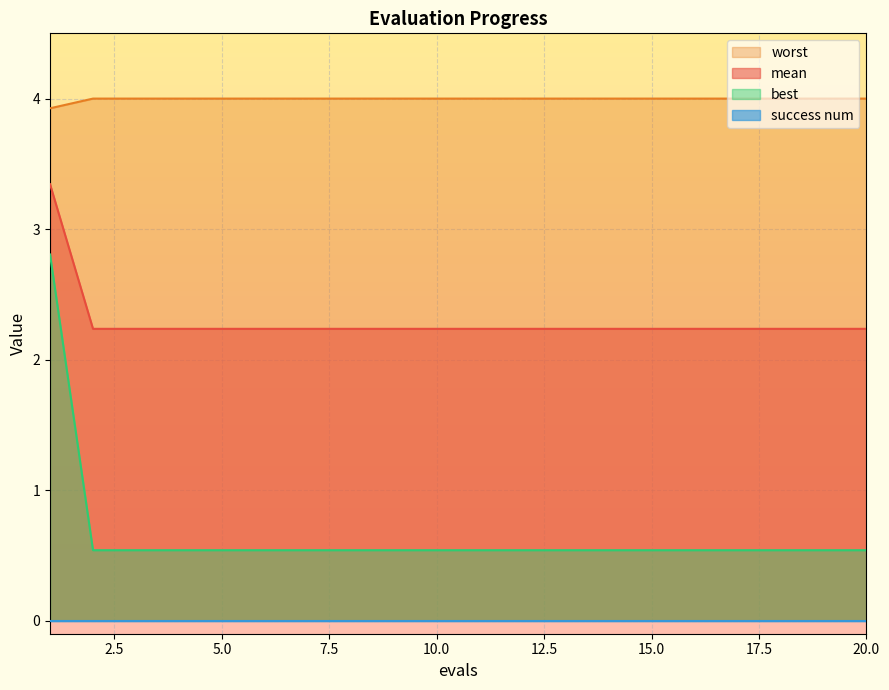

Is the value of best at 13 greater than the value of worst at 18?

Yes